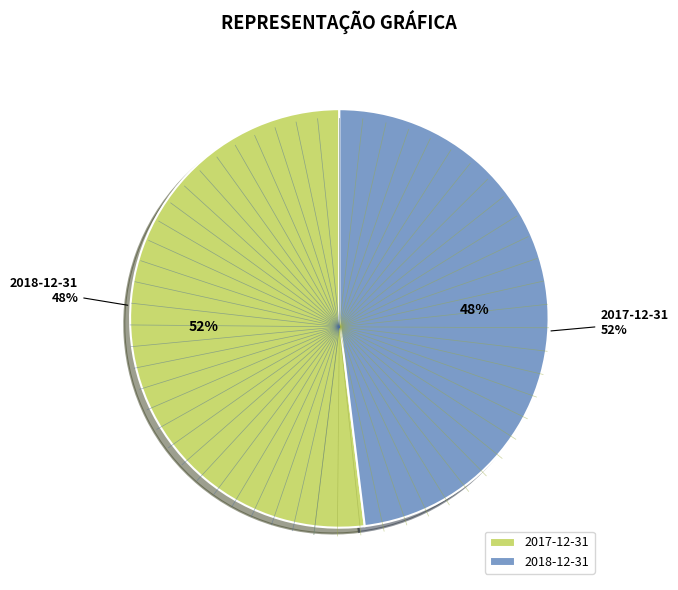

The 2017-12-31 slice represents 45% of the pie. True or false?

False